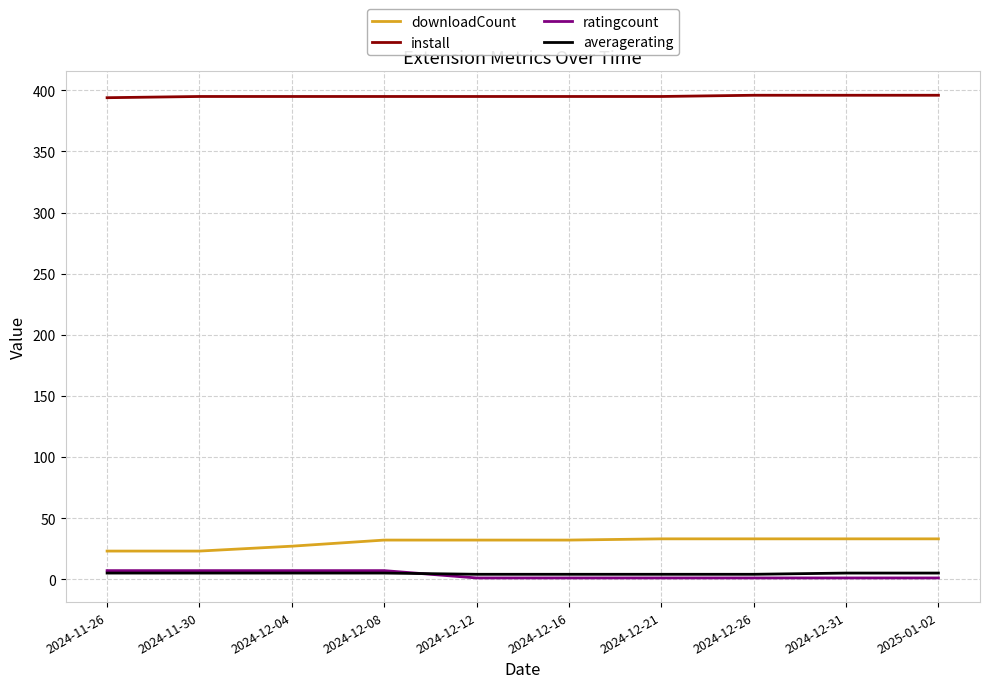

What is the greatest value displayed?

396